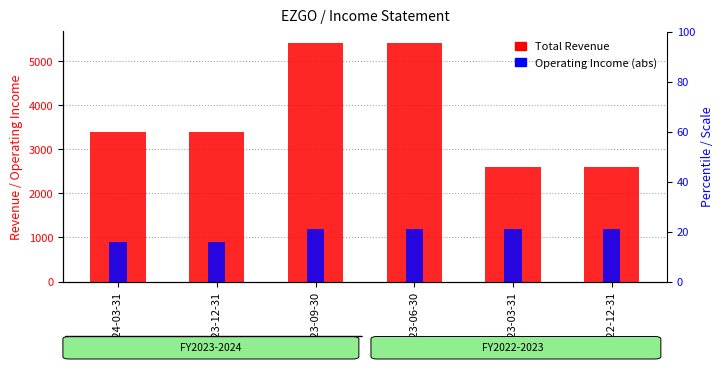

Between 2023-09-30 and 2023-06-30, which series saw the biggest shift?

Total Revenue